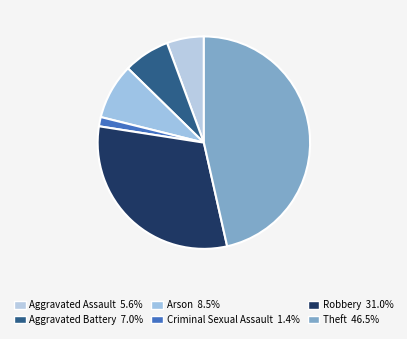

What is the ratio of the value at Aggravated Assault to the value at Criminal Sexual Assault?

4.0